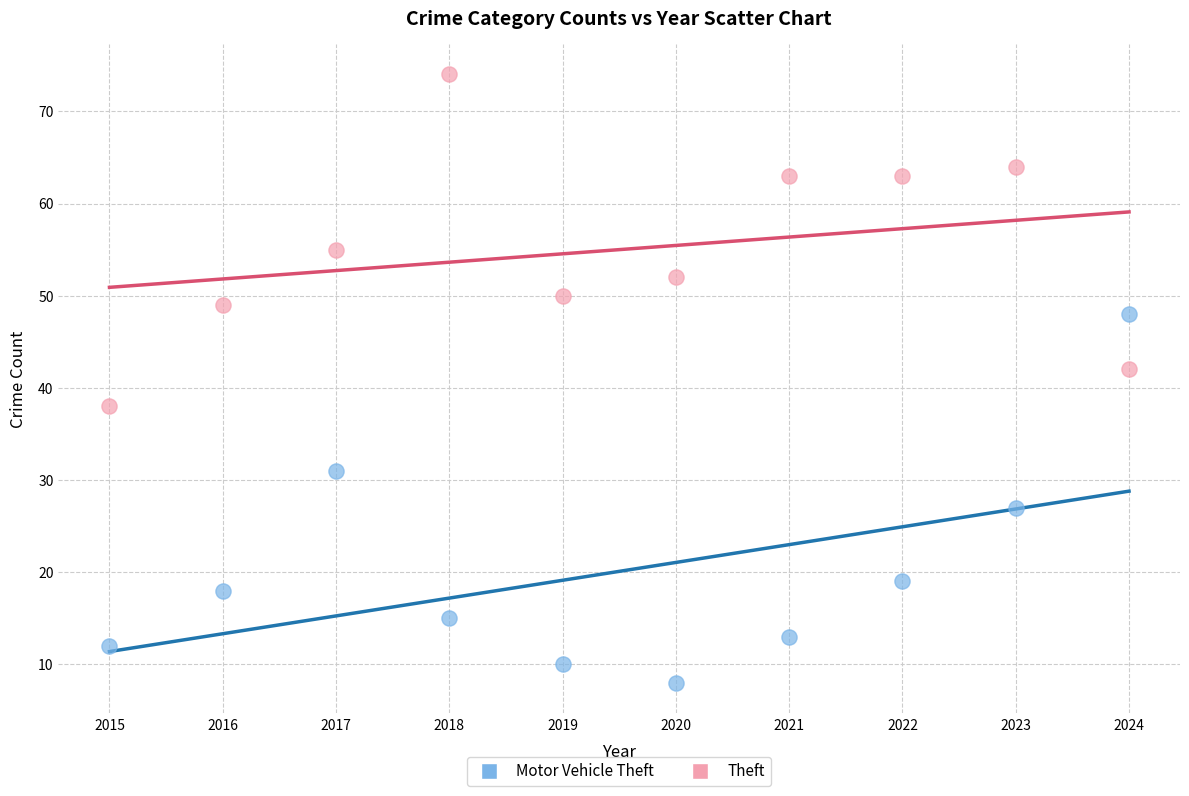

What are all the series names shown in the legend?

Motor Vehicle Theft, Theft